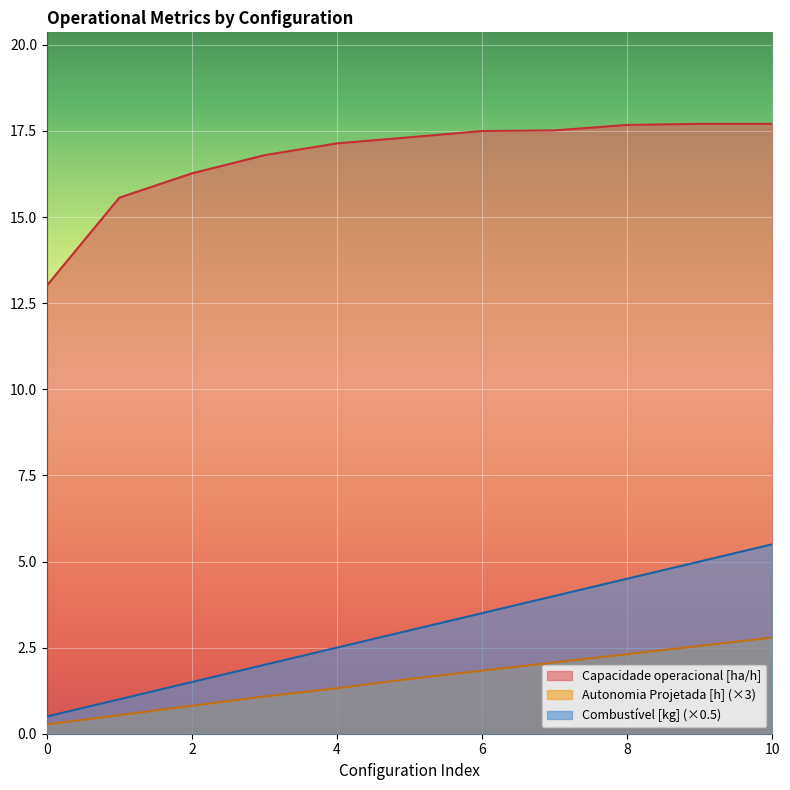

Between 4 and 5, which series saw the biggest shift?

Combustivel [kg]